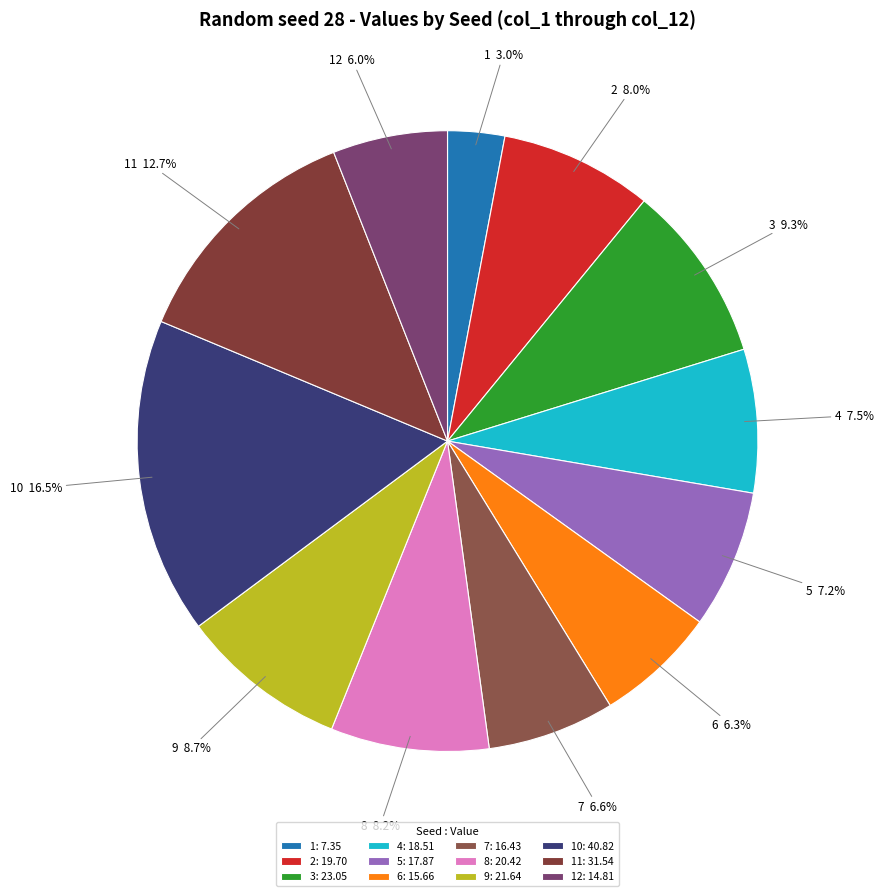

Is it true that 11 is 13% of the pie?

True